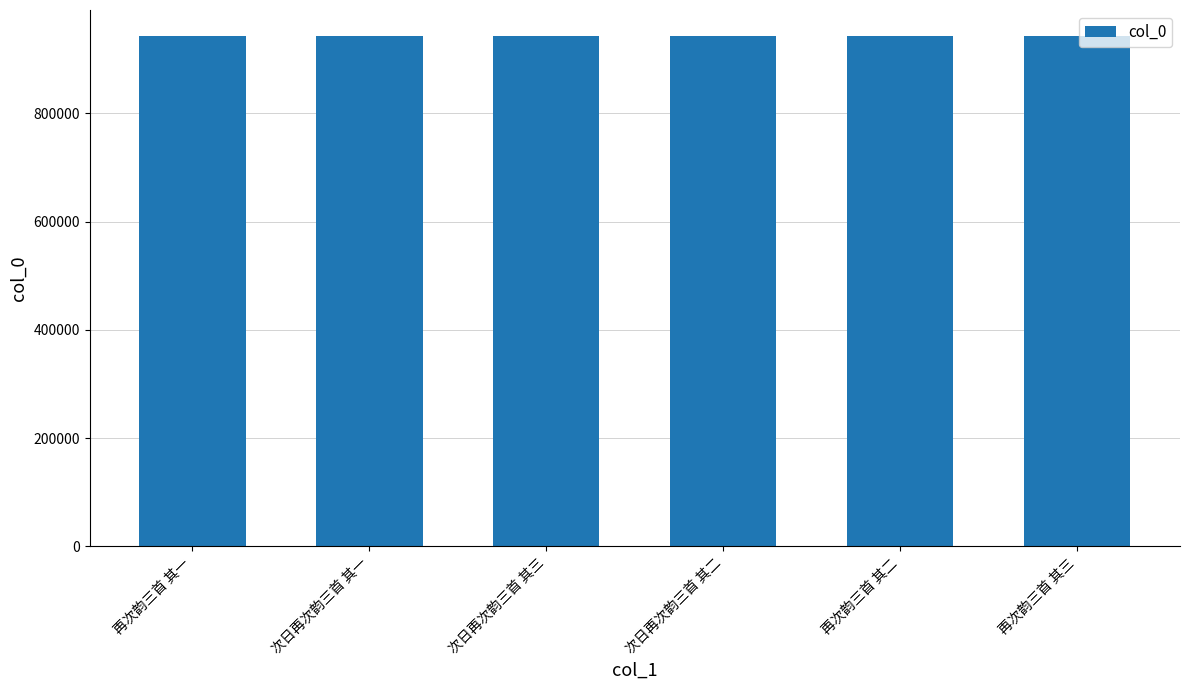

How many bars are there in total?

6